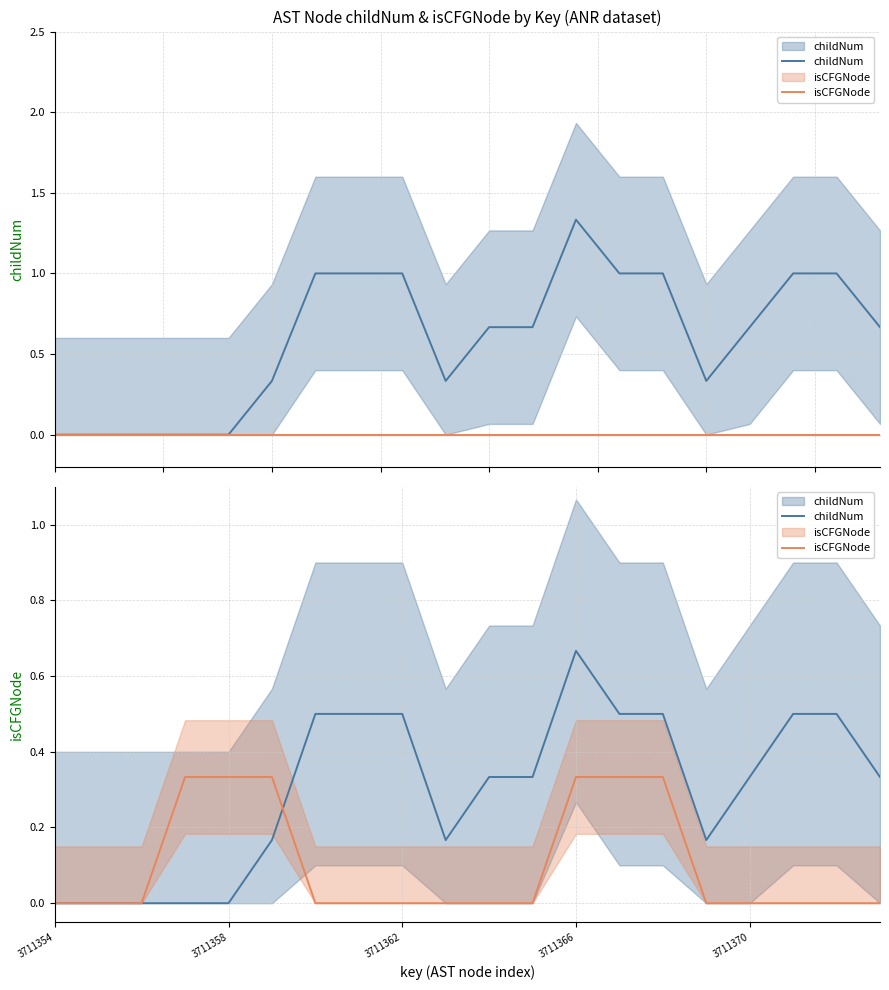

True or false: isCFGNode and childNum intersect in this chart.

True